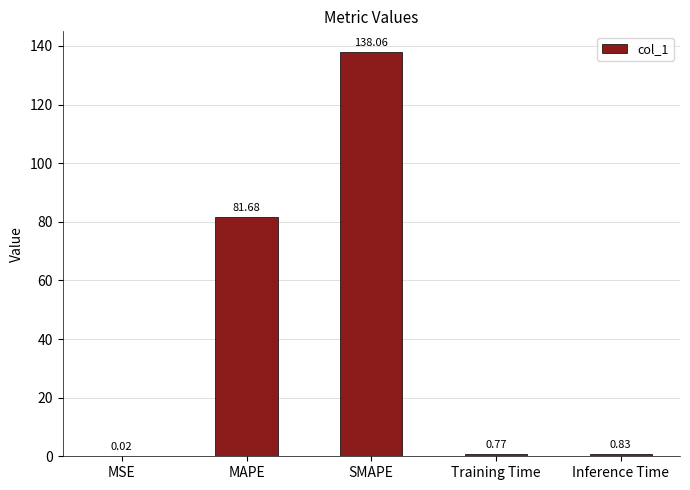

What is the difference between the values at MAPE and Training Time?

80.9